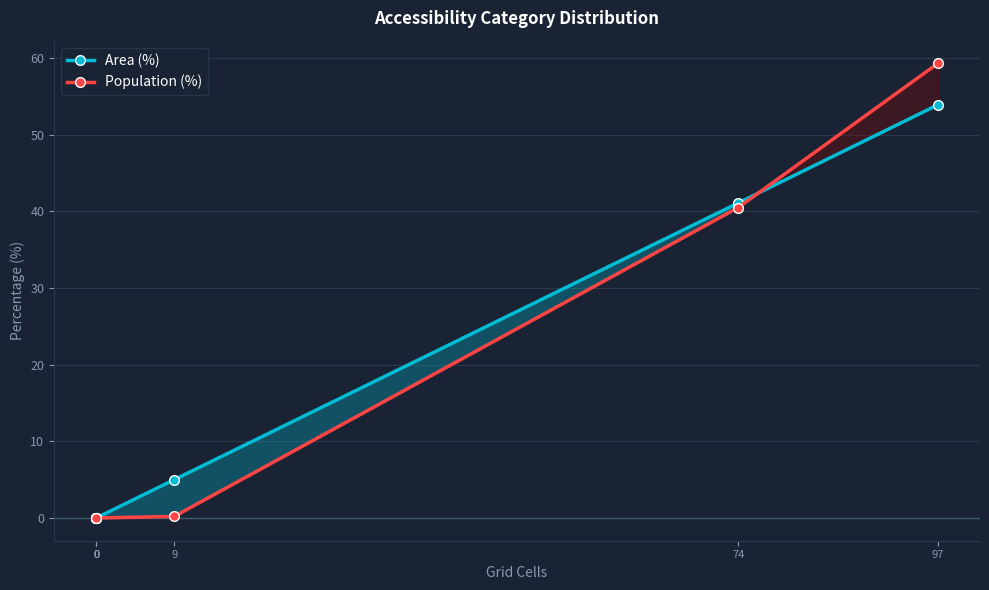

How many positive values does the Population (%) series have?

3